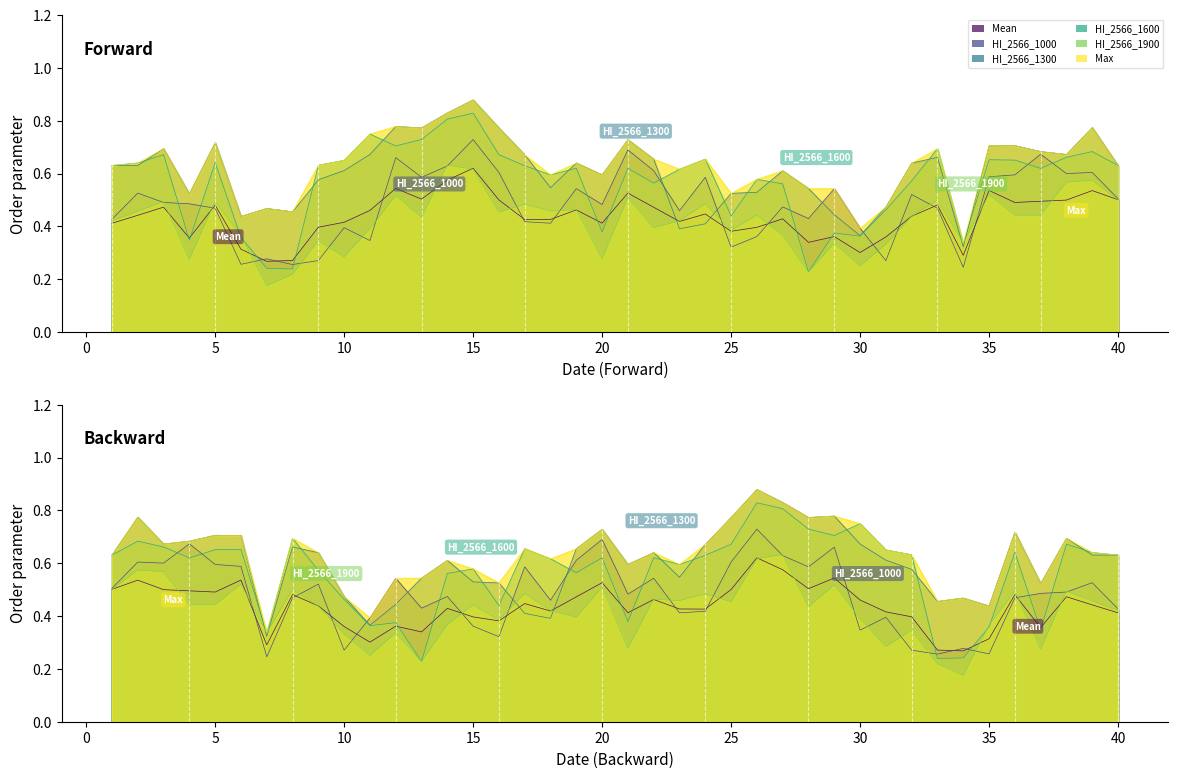

Is the value of HI_2566_1300 at 20 greater than the value of Max at 15?

No